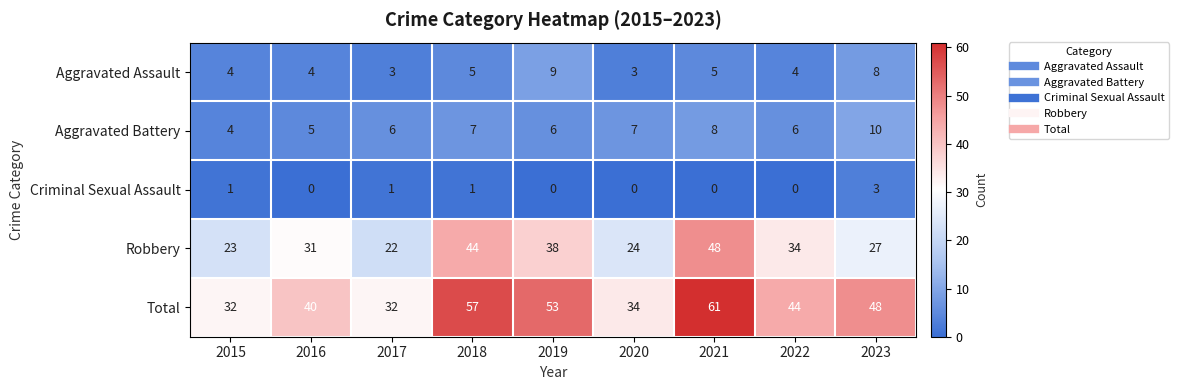

What is the difference between the highest and lowest values at 2020?

34